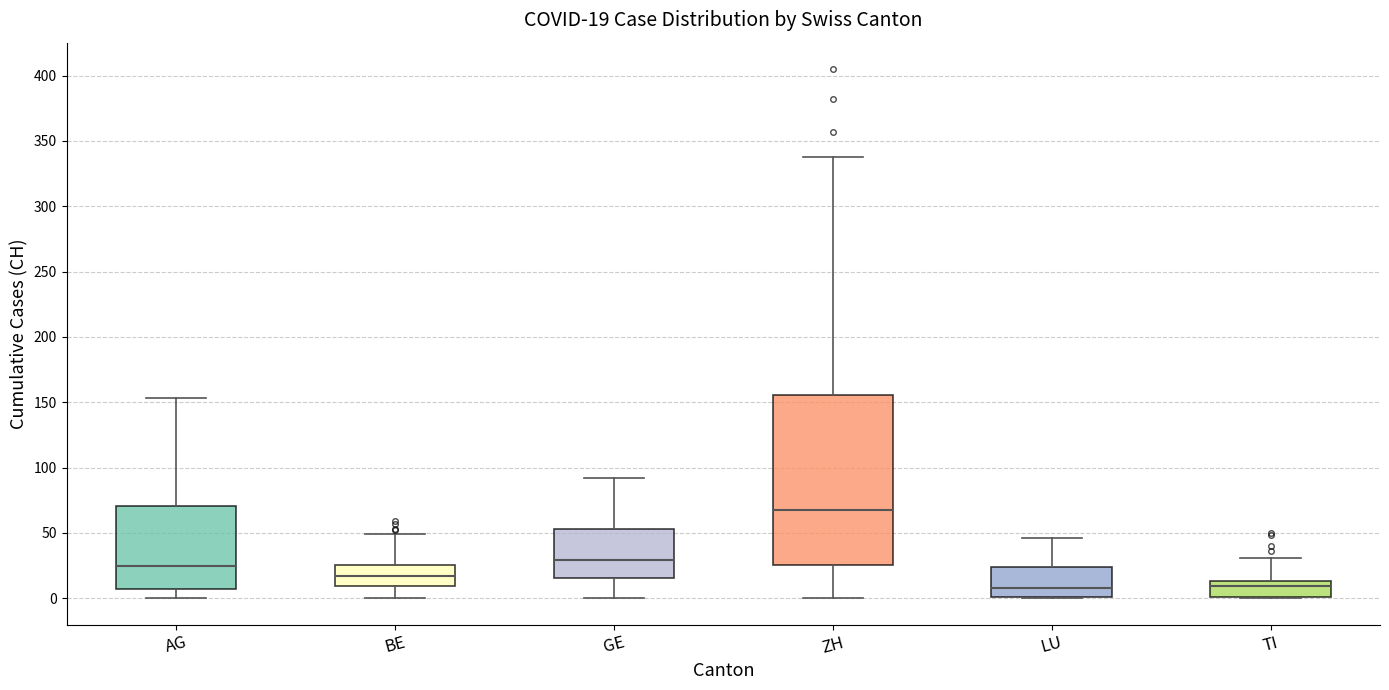

Comparing the boxes themselves (not the whiskers), which one is the tallest?

ZH